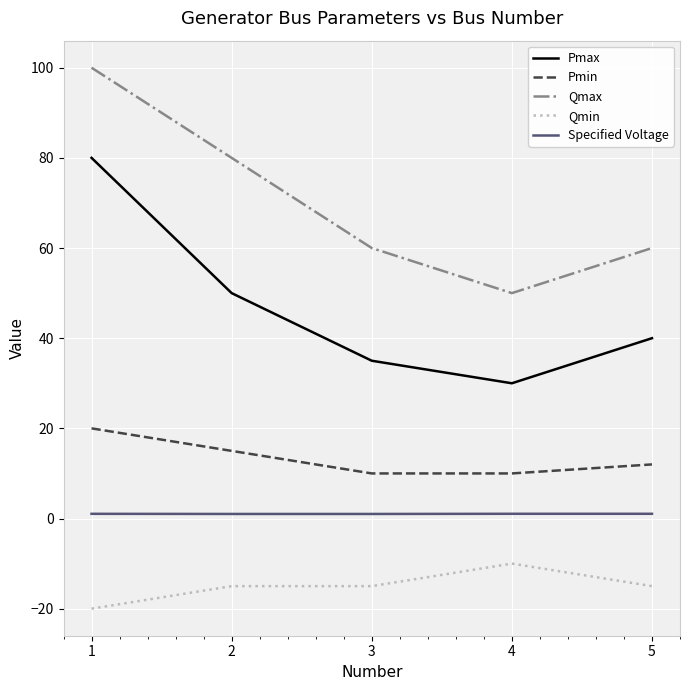

Reading left to right, transcribe all the data shown in this chart.

Pmax: 1=80.0	2=50.0	3=35.0	4=30.0	5=40.0
Pmin: 1=20.0	2=15.0	3=10.0	4=10.0	5=12.0
Qmax: 1=100.0	2=80.0	3=60.0	4=50.0	5=60.0
Qmin: 1=-20.0	2=-15.0	3=-15.0	4=-10.0	5=-15.0
Specified Voltage: 1=1.0	2=1.0	3=1.0	4=1.0	5=1.0